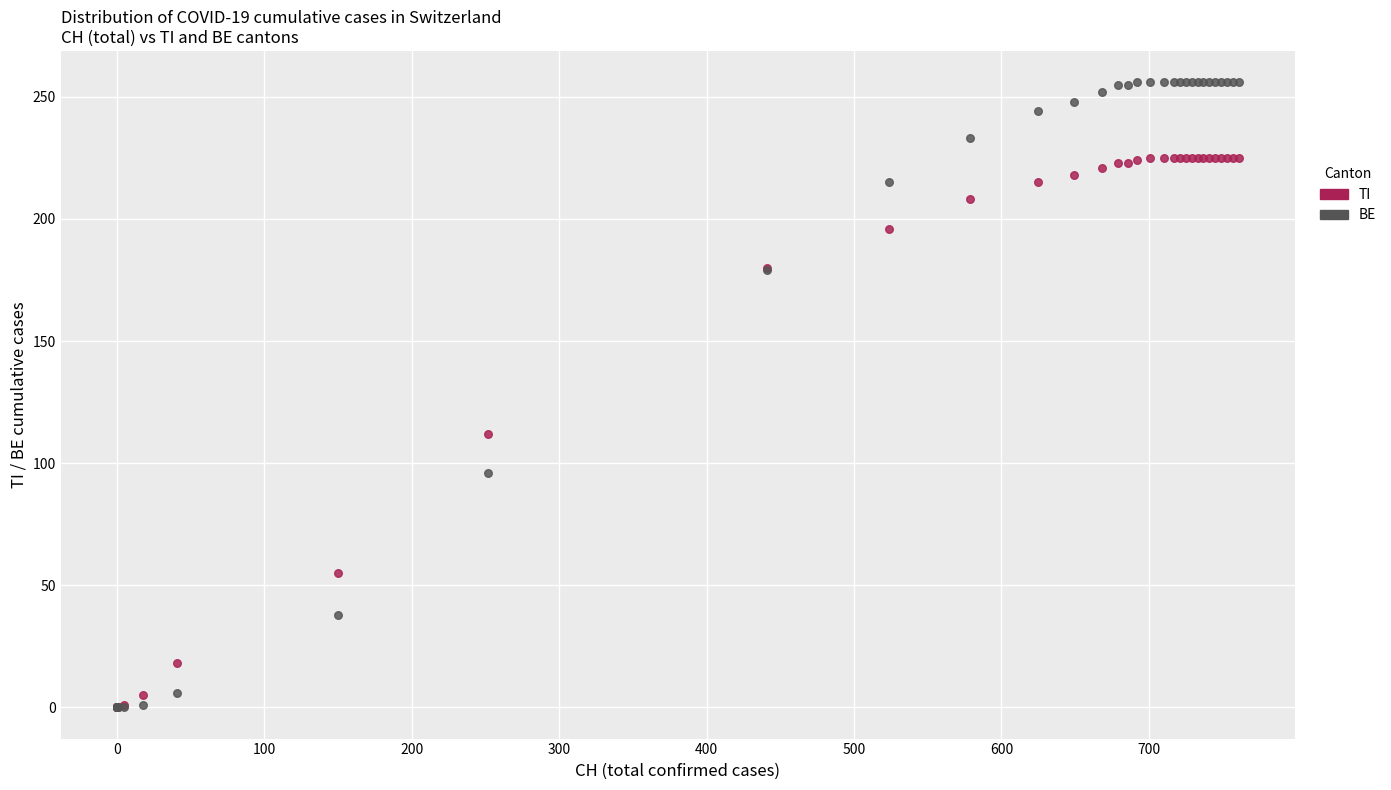

What are all the series names shown in the legend?

TI, BE